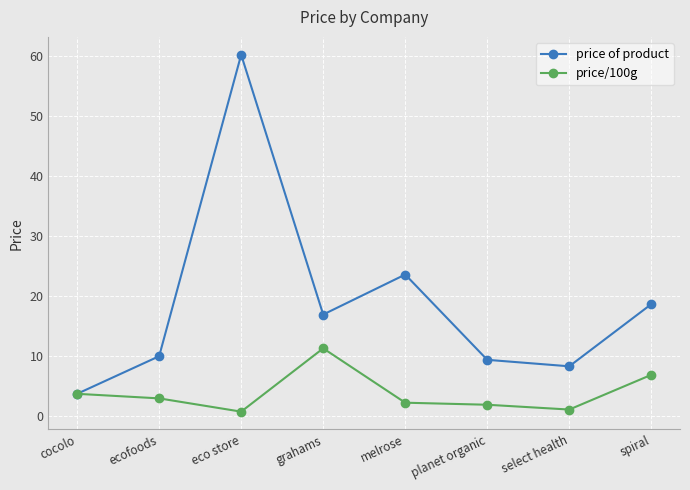

How many lines are shown in the chart?

2